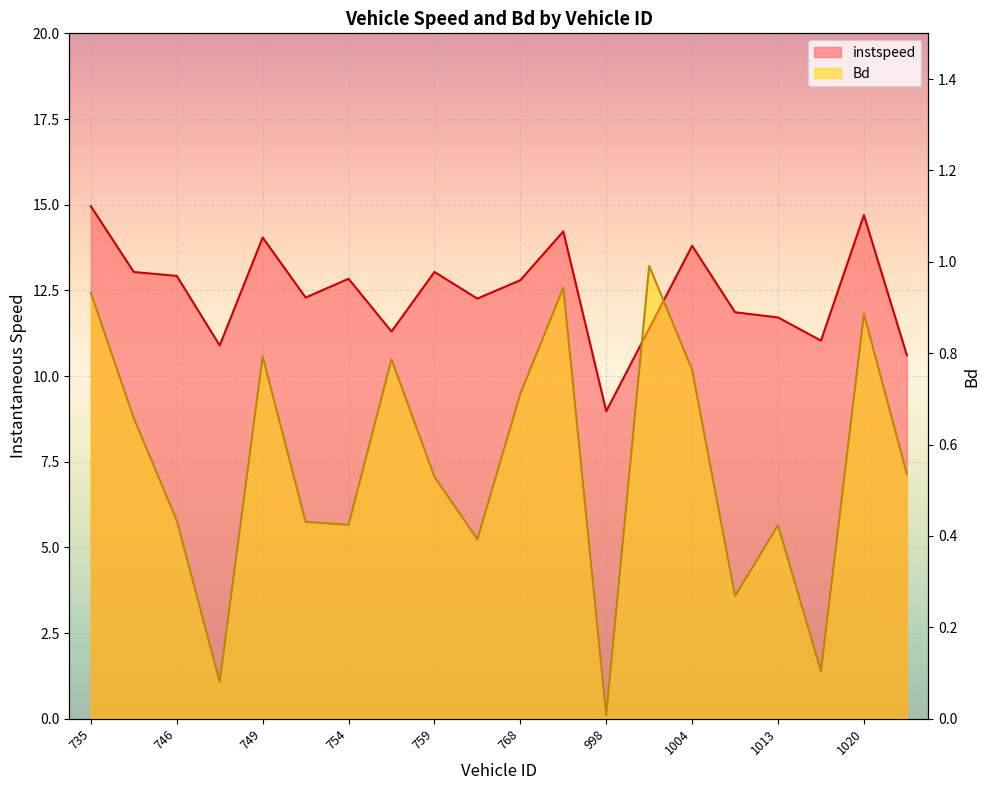

What is the sum of the Bd values at 755.0 and 767.0?

1.2